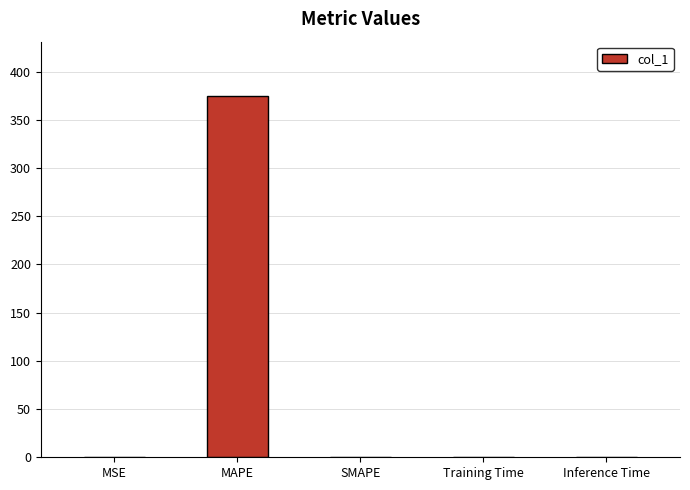

True or false: the data shows 0.0 at Training Time.

True